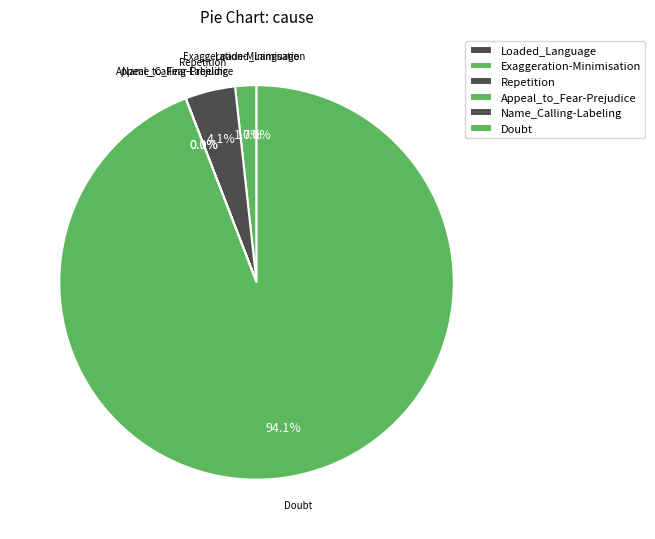

What percentage is NOT represented by Doubt?

5.9%